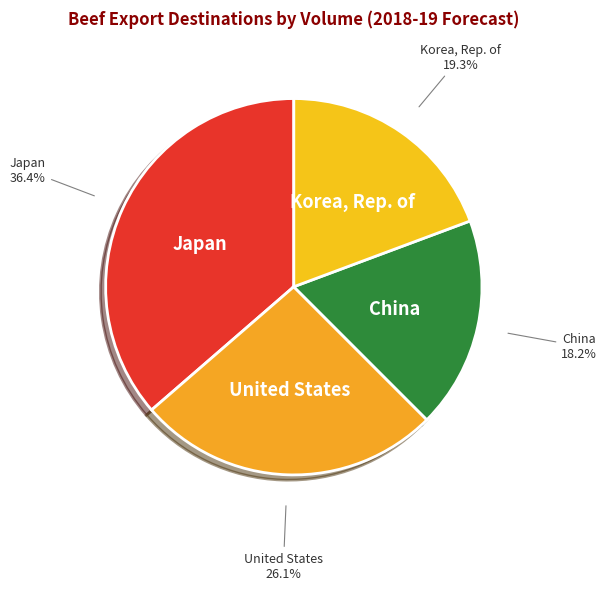

Is the sum of United States and China greater than half?

No